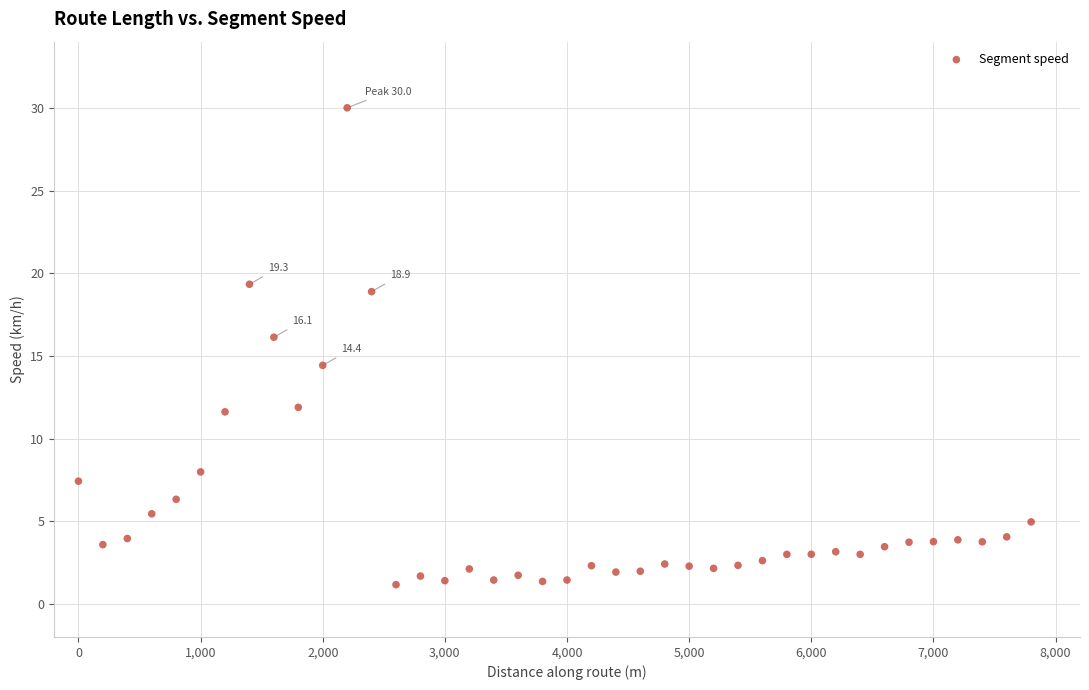

What Y value in the scatter plot is closest to 15?

14.4